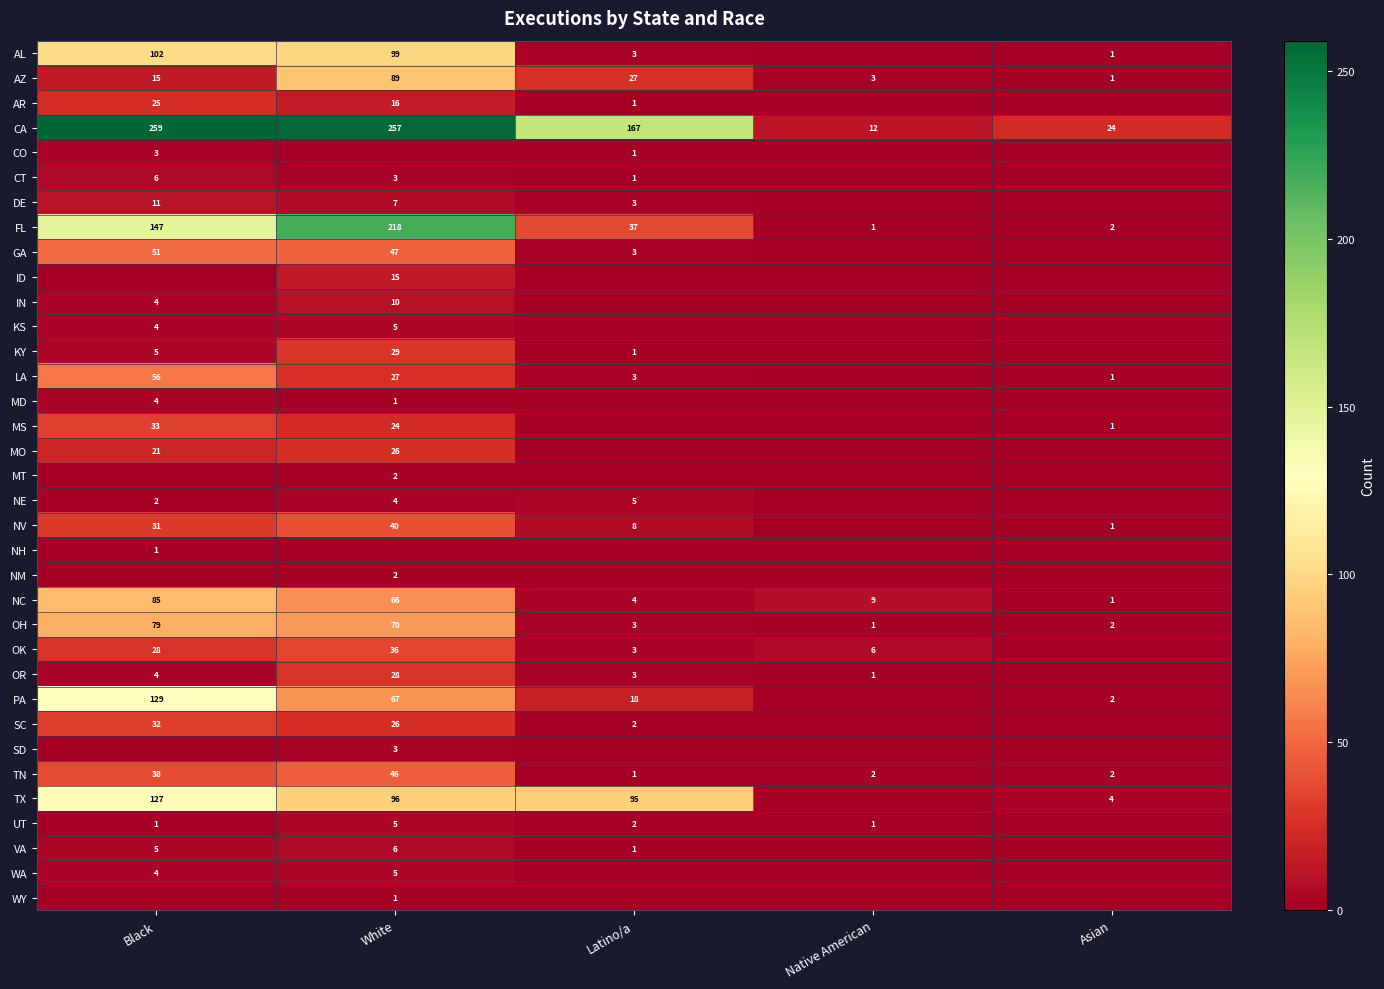

What is the difference between the LA values at Black and Asian?

55